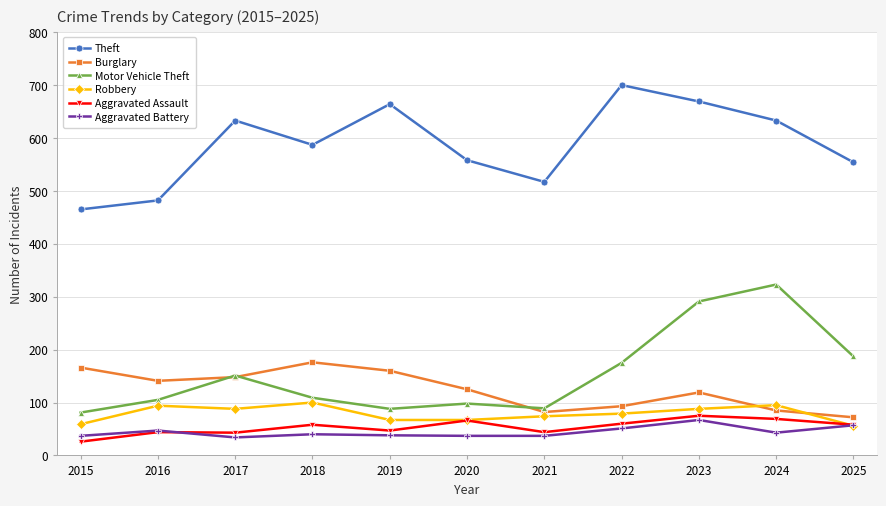

At which category does Theft reach its first local valley?

2018